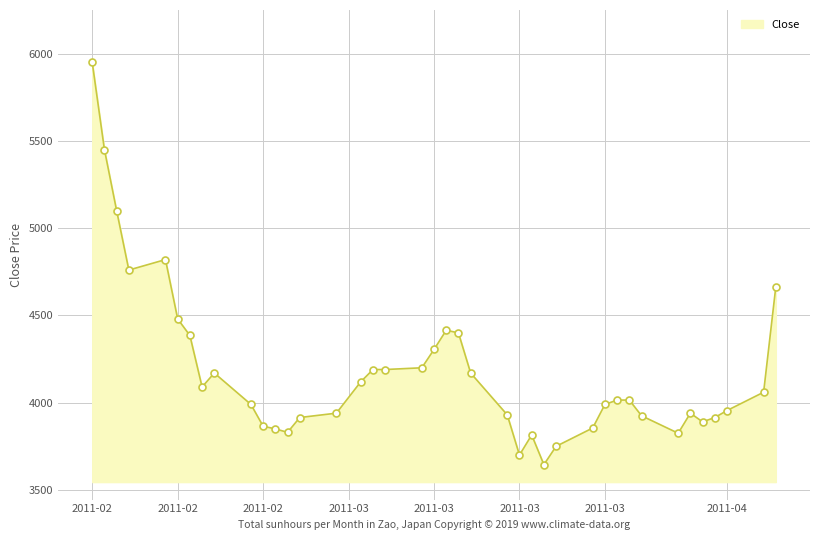

What is the smallest value displayed?

3645